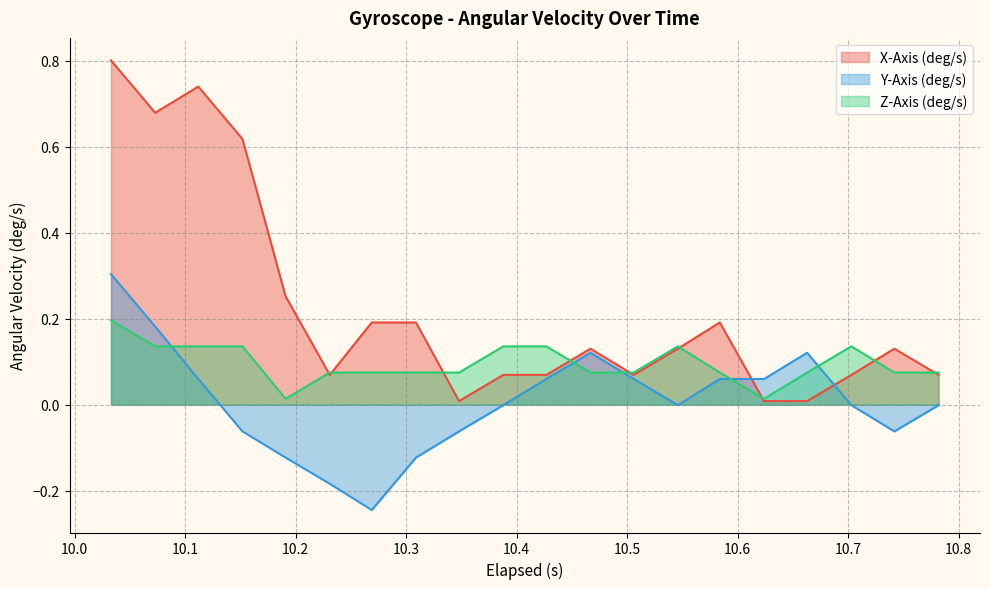

Which series has the largest range (max minus min)?

X-Axis (deg/s)